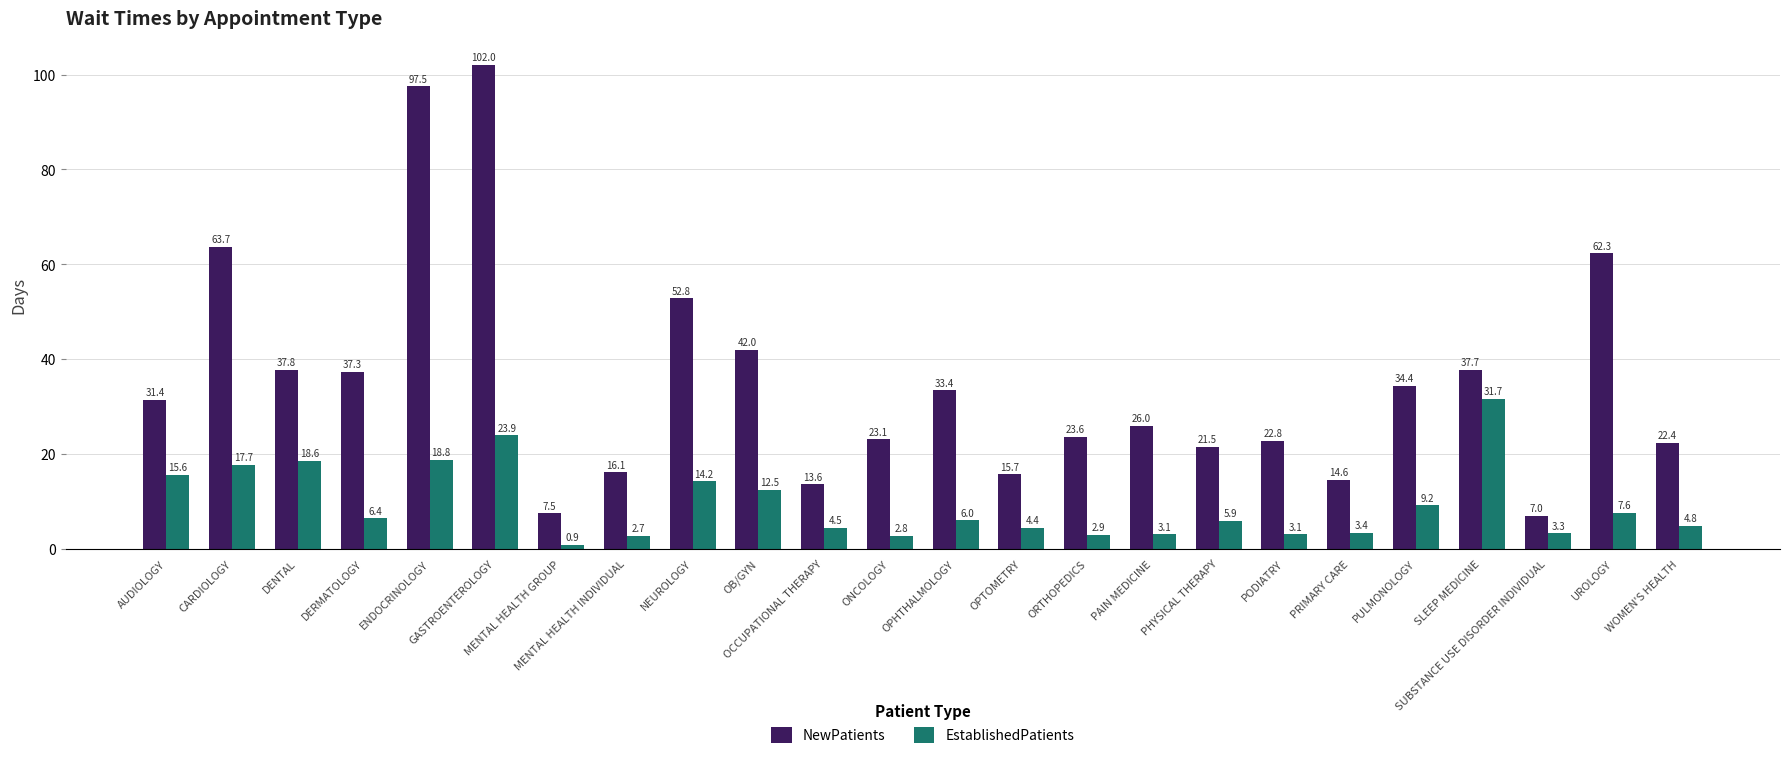

The EstablishedPatients series shows 12.5 at OB/GYN. True or false?

True